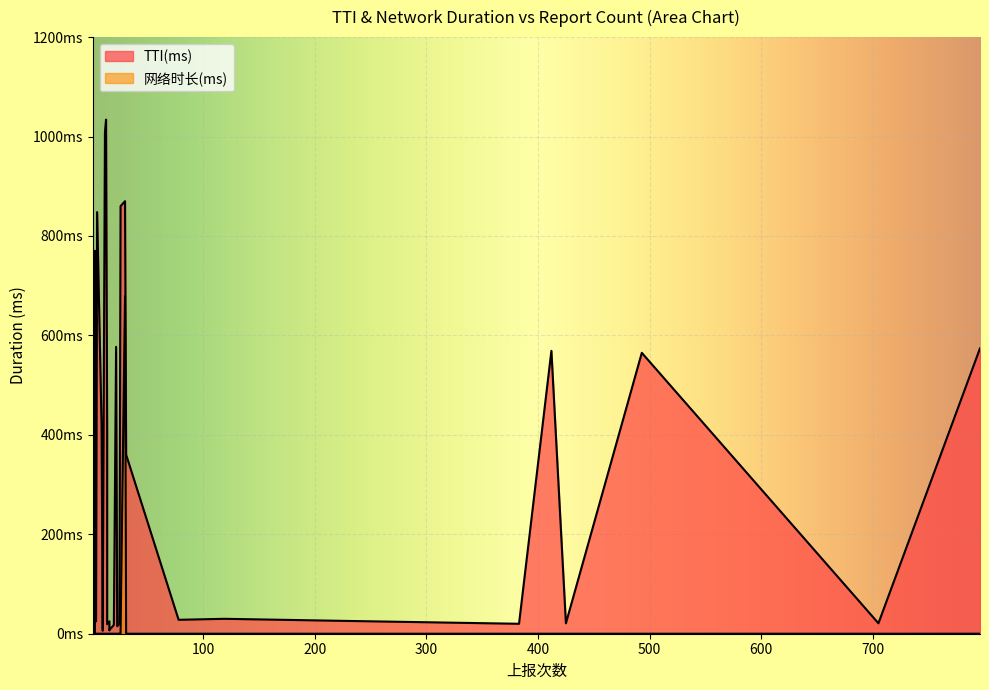

True or false: 网络时长(ms) and TTI(ms) cross at least once.

False